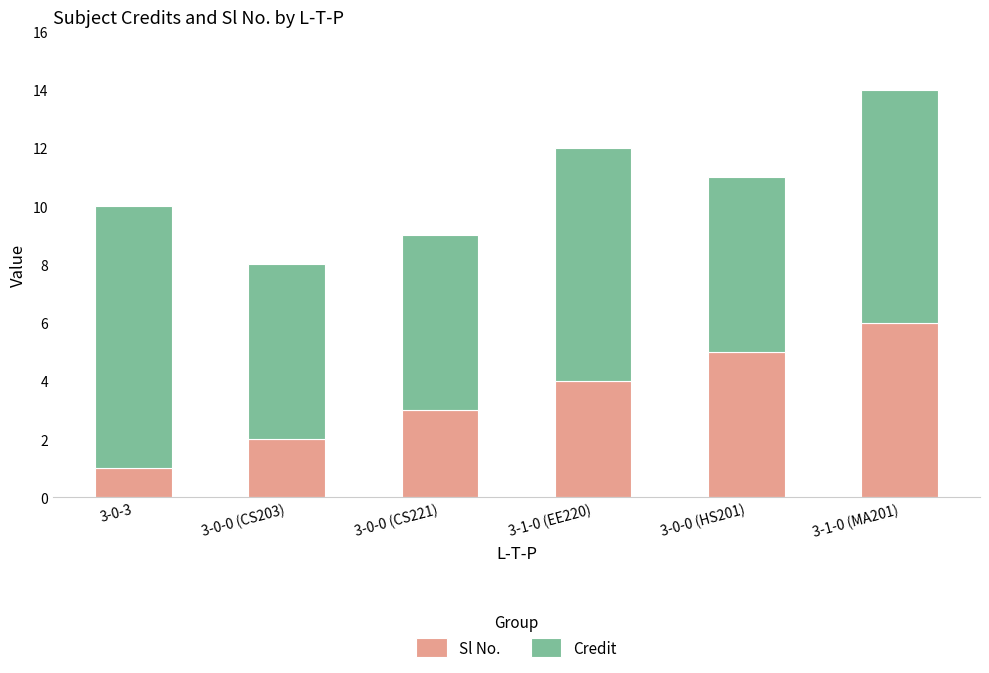

What is the average value of the Sl No. series?

4